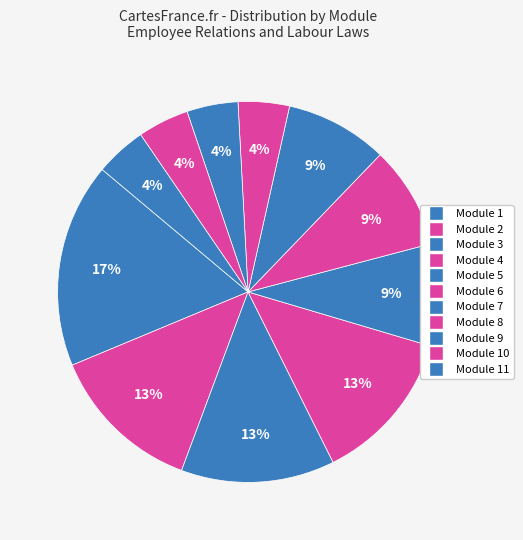

Does any single category account for the majority?

No